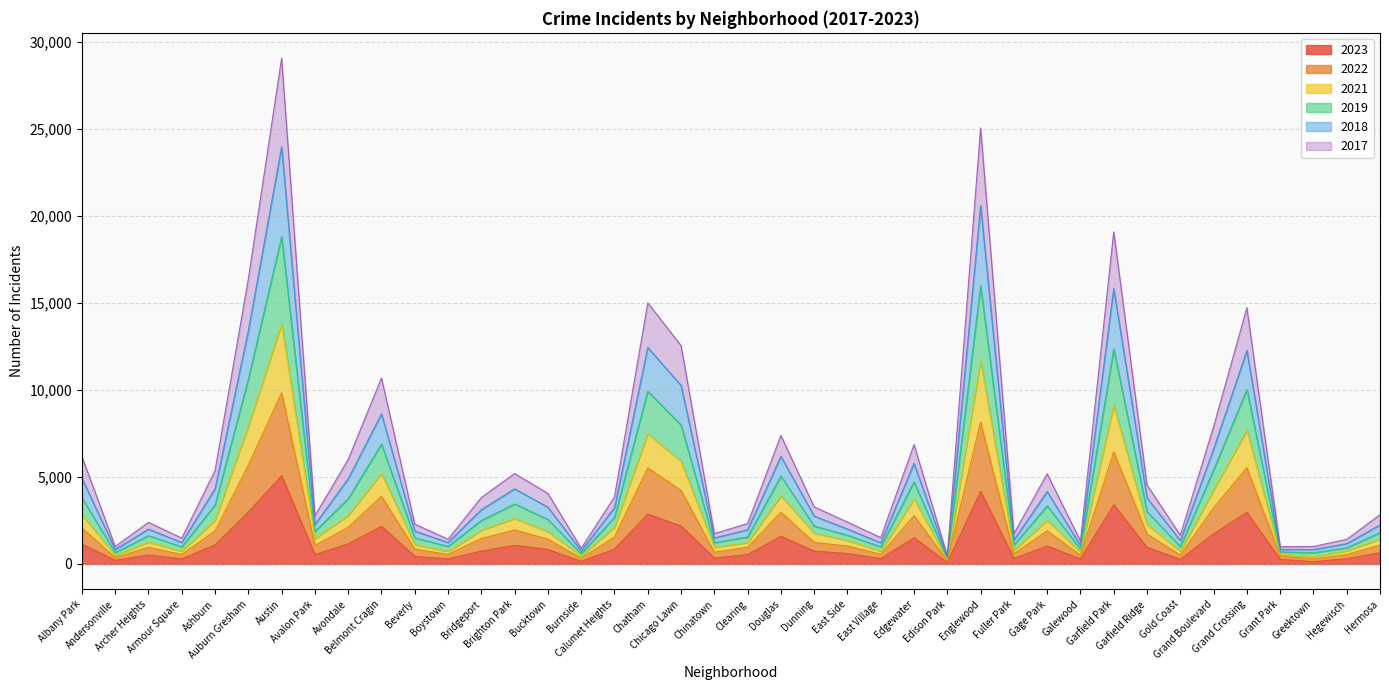

Which category has the highest value in the 2021 series?

Austin